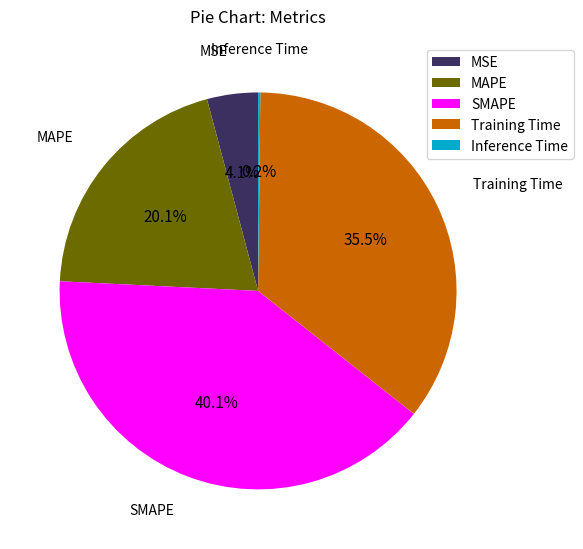

What is the largest slice in the pie chart?

SMAPE